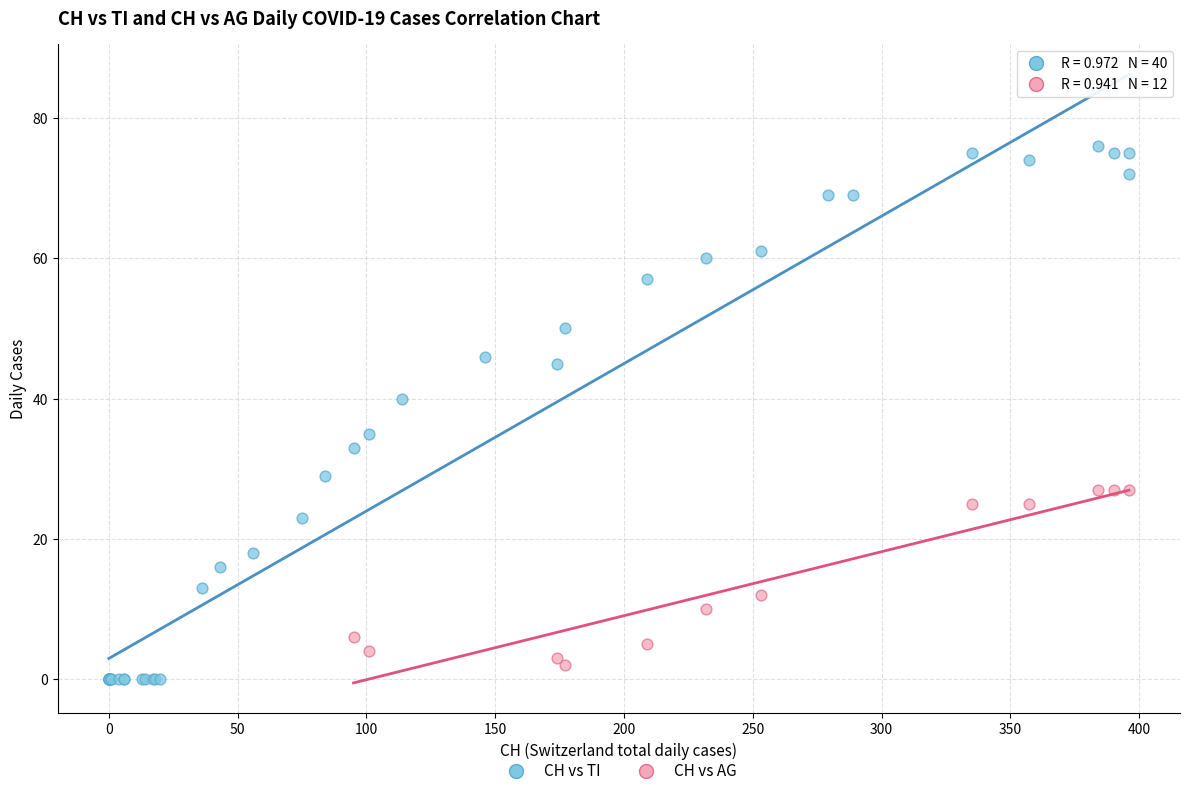

Which series reaches the maximum Y coordinate?

CH vs TI